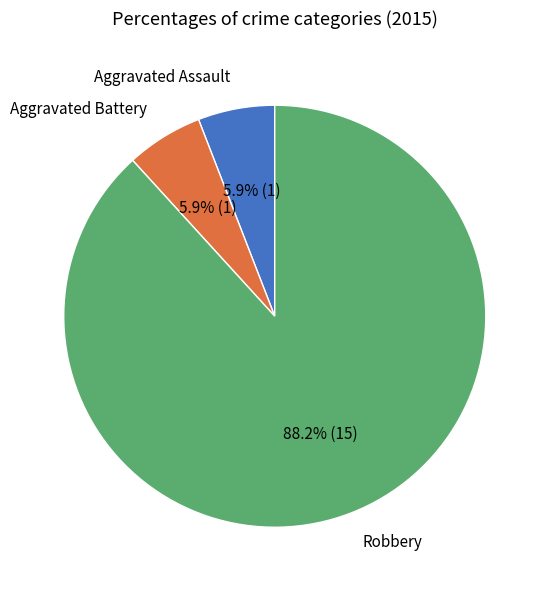

Which category has the biggest portion of the pie?

Robbery